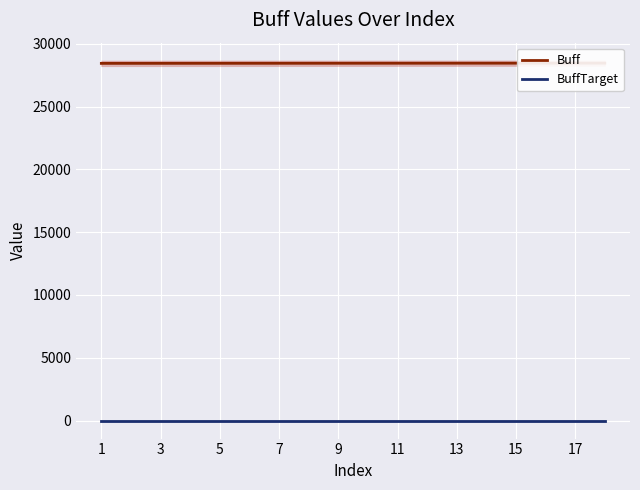

Between 15 and 15, which is larger?

15